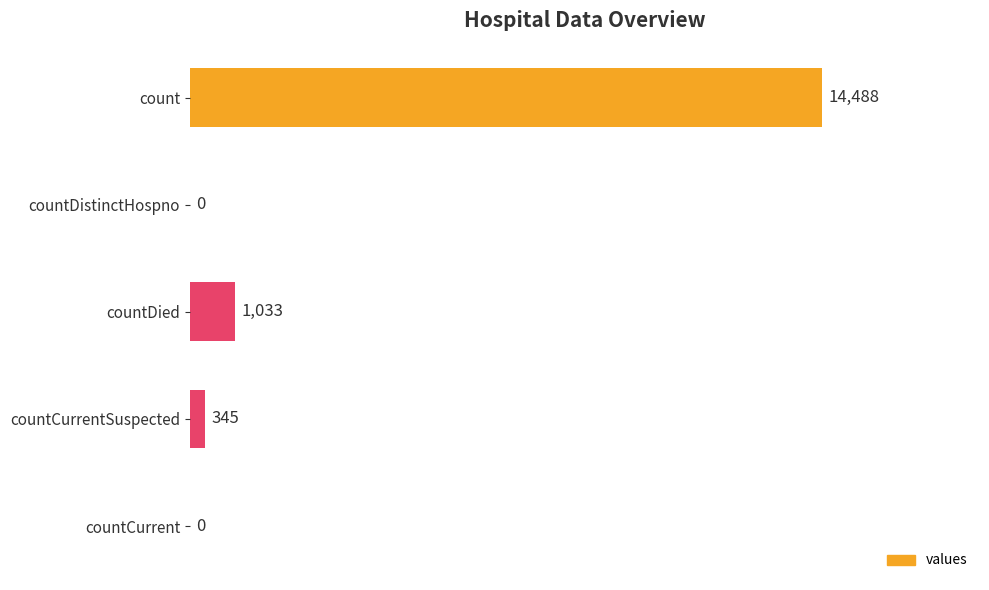

Reading bottom to top, what are all the values shown in this chart?

countCurrent=0	countCurrentSuspected=345	countDied=1033	countDistinctHospno=0	count=14488